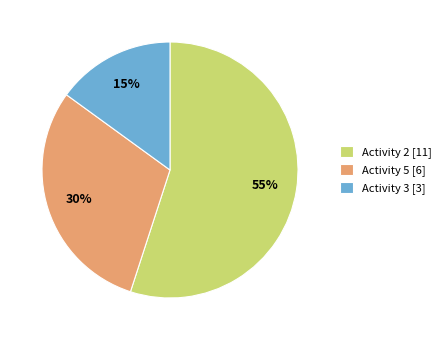

Is it true that Activity 5 [6] is 17% of the pie?

False